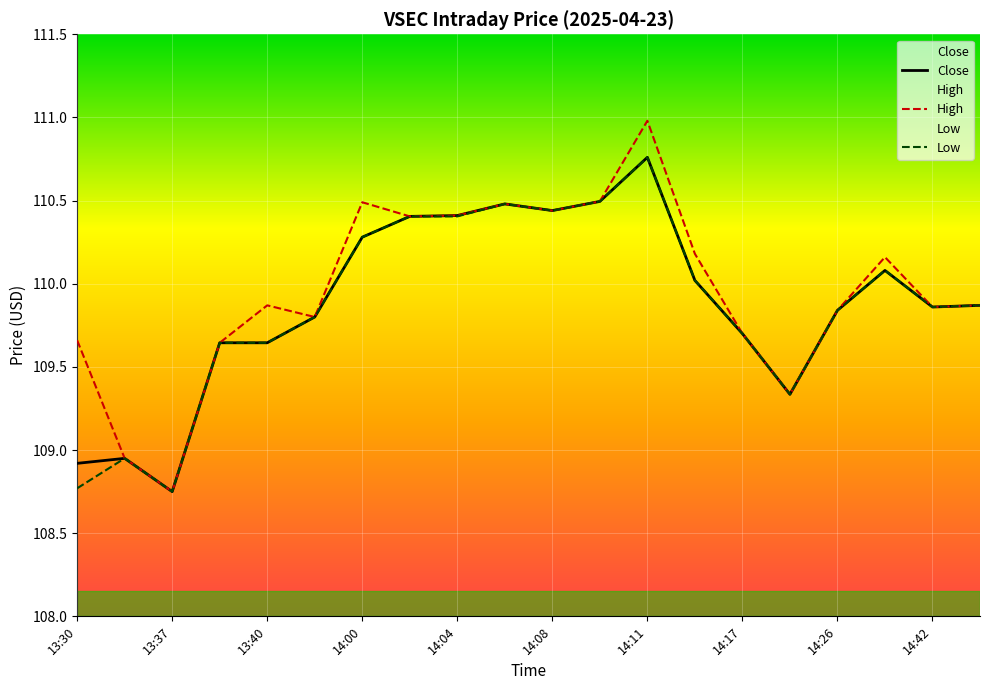

Where does the High series first go above 109?

13:30